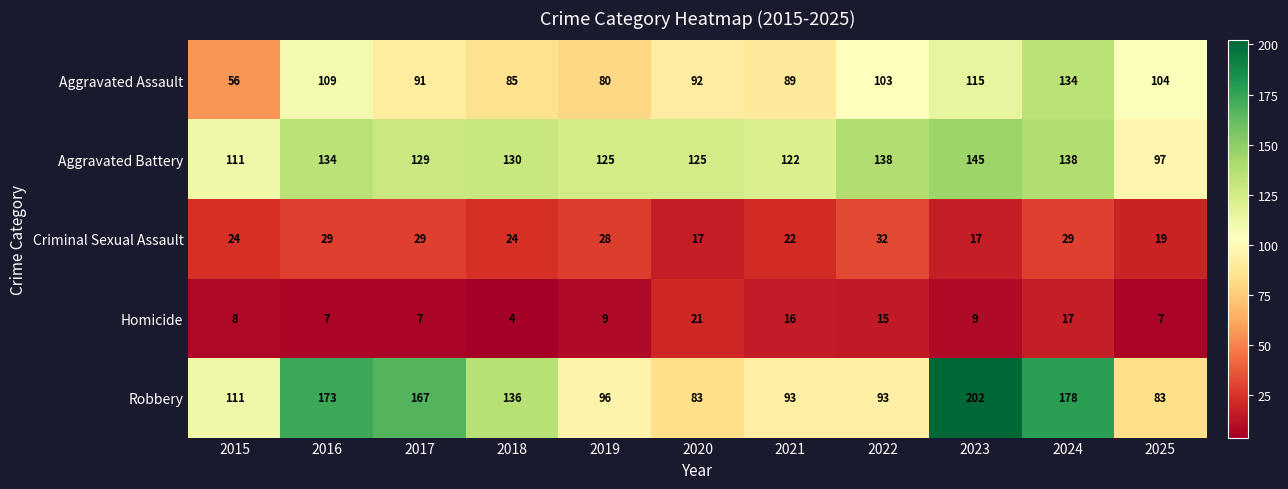

Which label corresponds to the smallest value in the chart?

2018